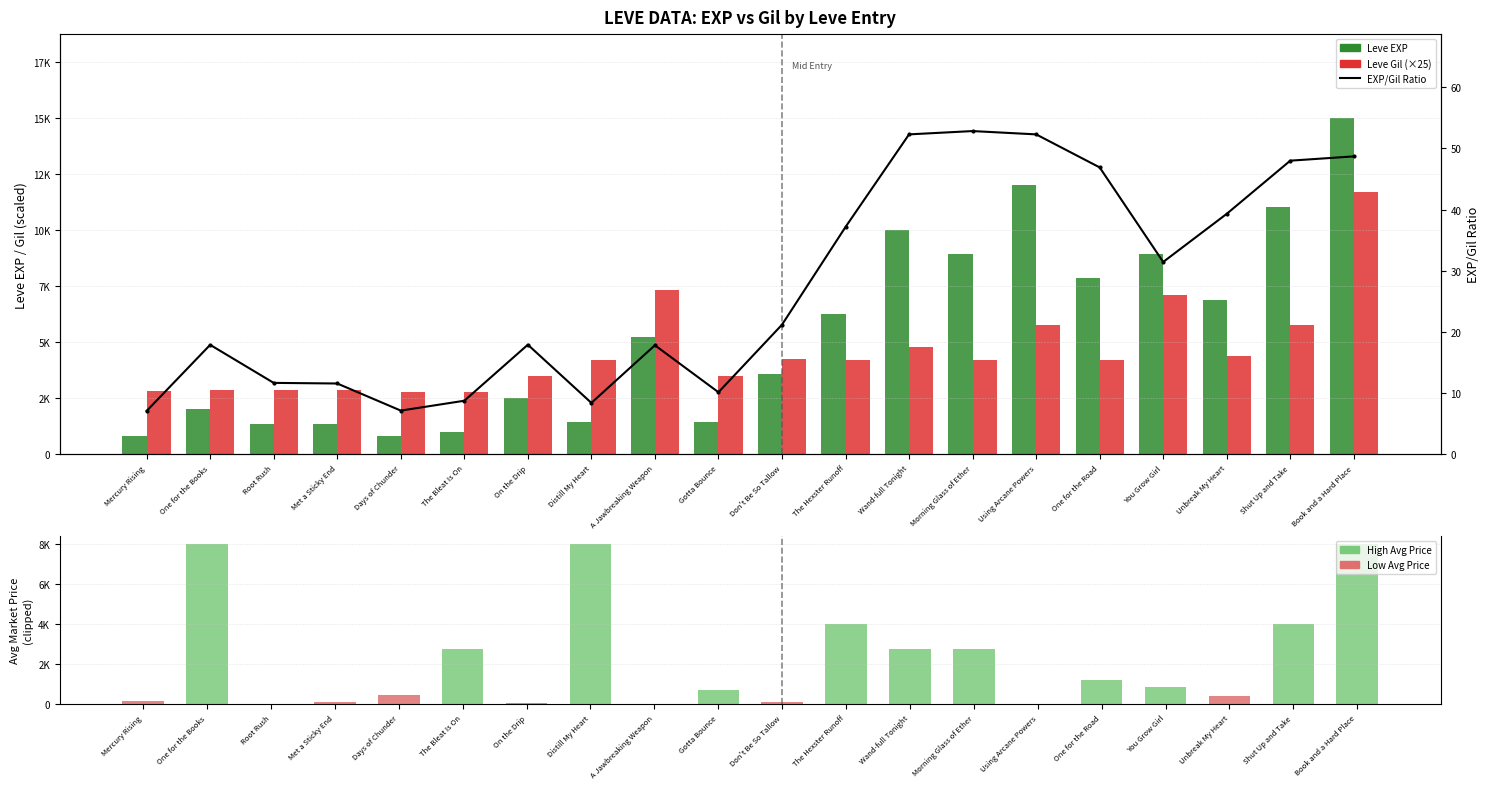

At which label does EXP/Gil Ratio first exceed 21?

Don't Be So Tallow